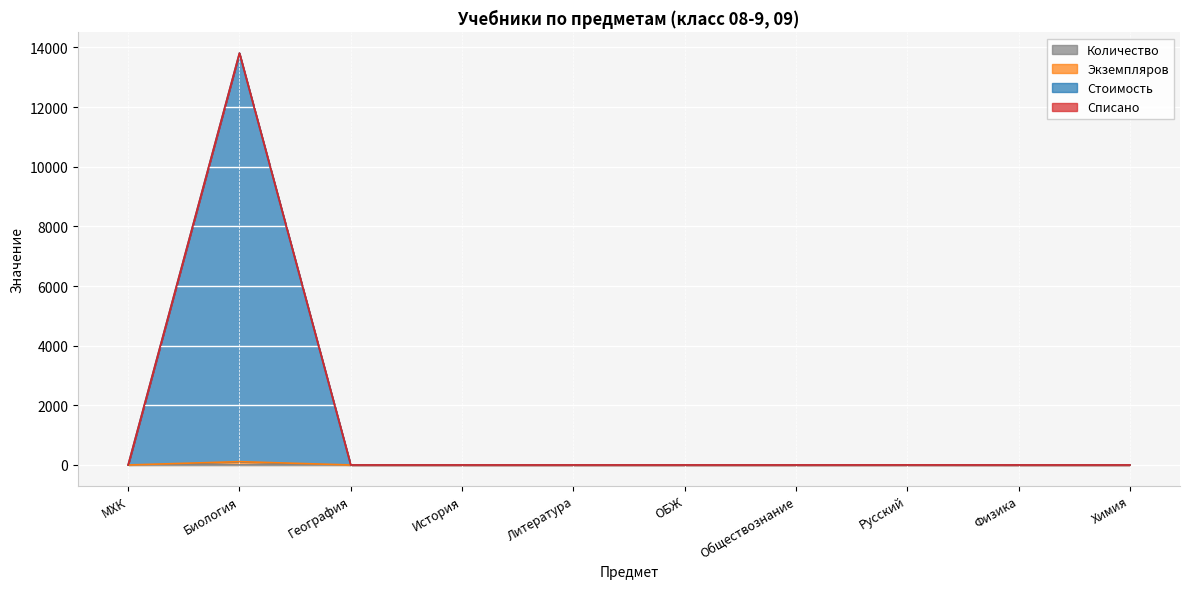

At which label is Количество closest to 1?

МХК